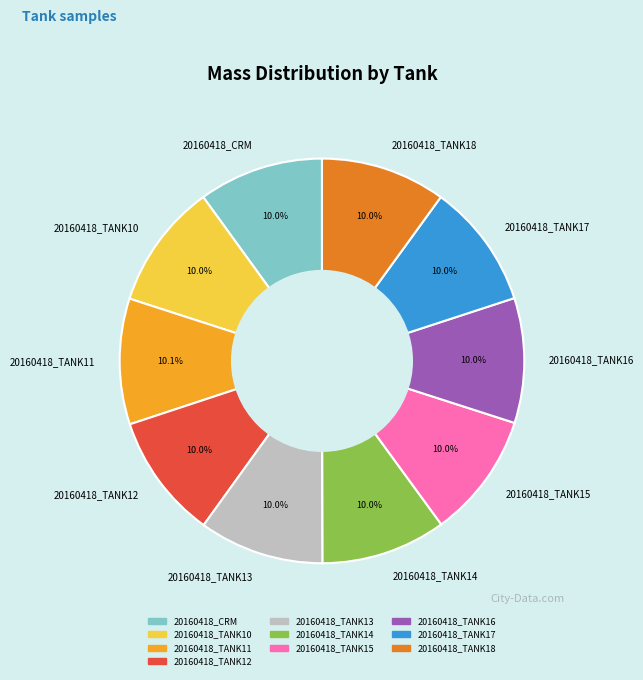

The 20160418_TANK17 slice represents 10% of the pie. True or false?

True